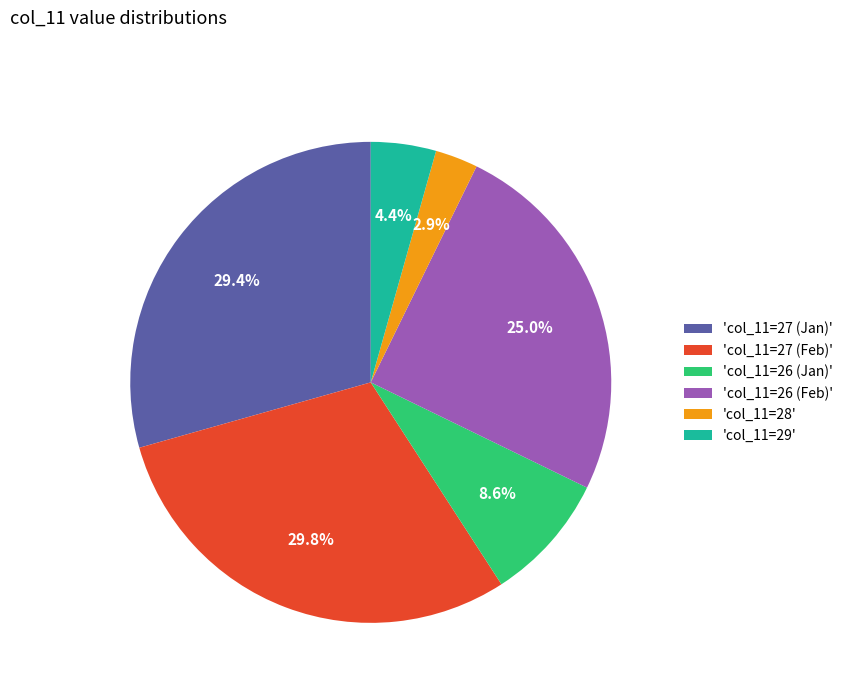

Approximately how many times larger is the value at 'col_11=26 (Jan)' compared to 'col_11=28'?

3.0